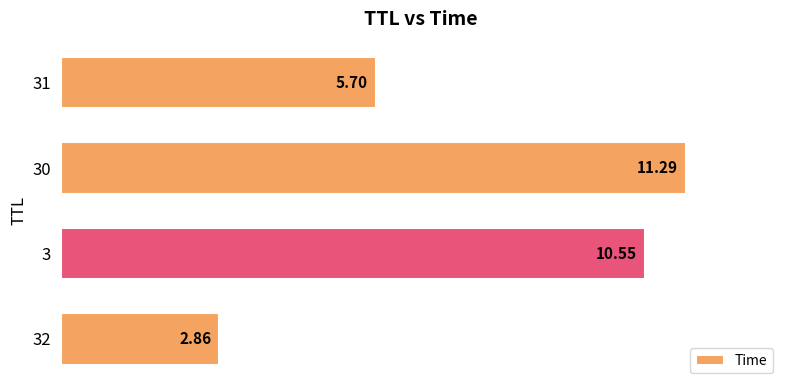

What is the ratio of the value at 3 to the value at 32?

3.7